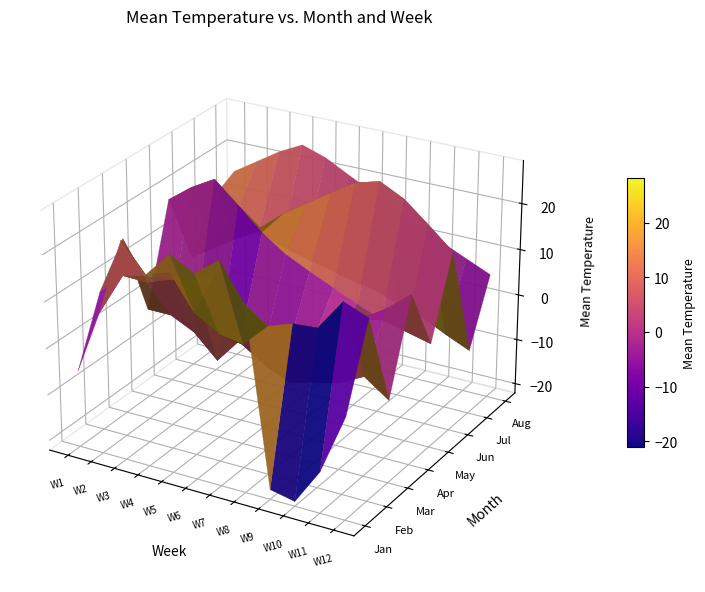

What is the difference between the 8 values at 7 and 6?

1.9